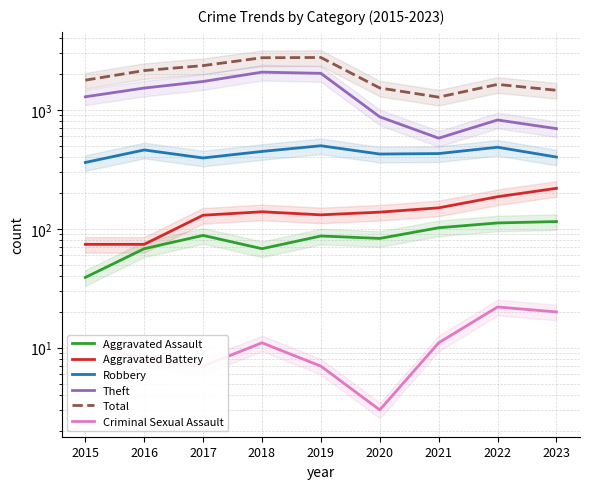

Where is the first local maximum for Theft?

2018